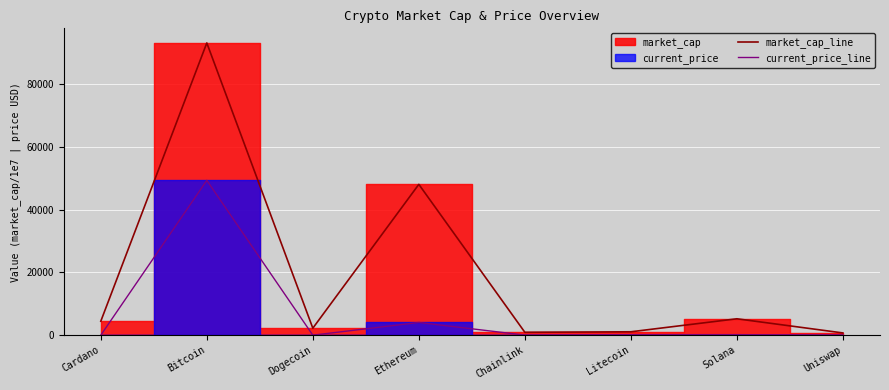

True or false: market_cap_line and current_price_line cross at least once.

False